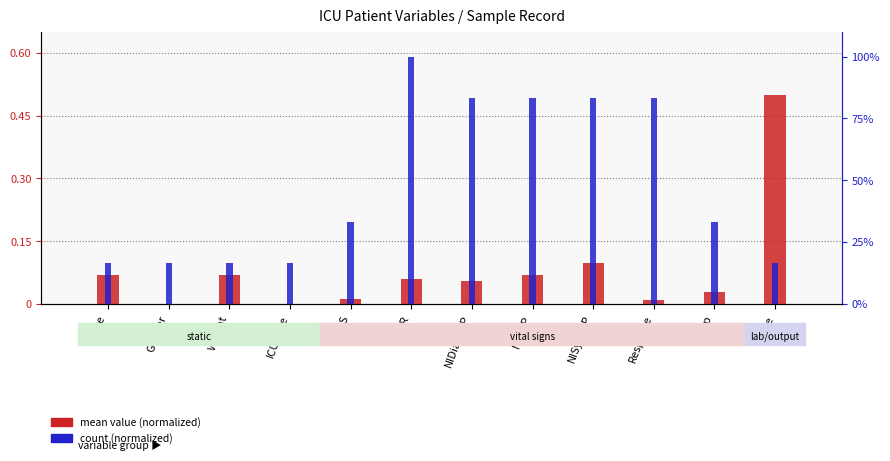

What value does the mean value (normalized) series have at NIDiasABP?

0.1